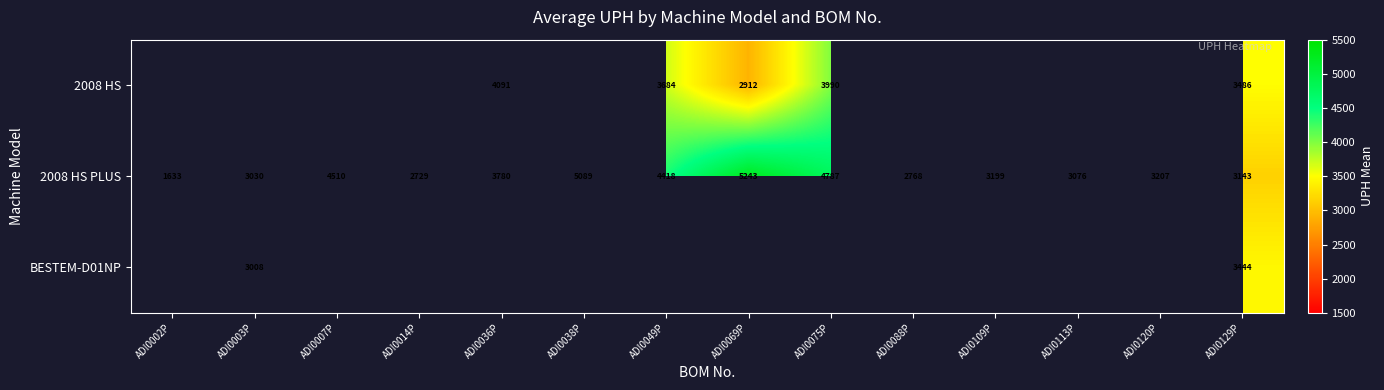

At which label does 2008 HS PLUS reach its peak?

ADI0069P